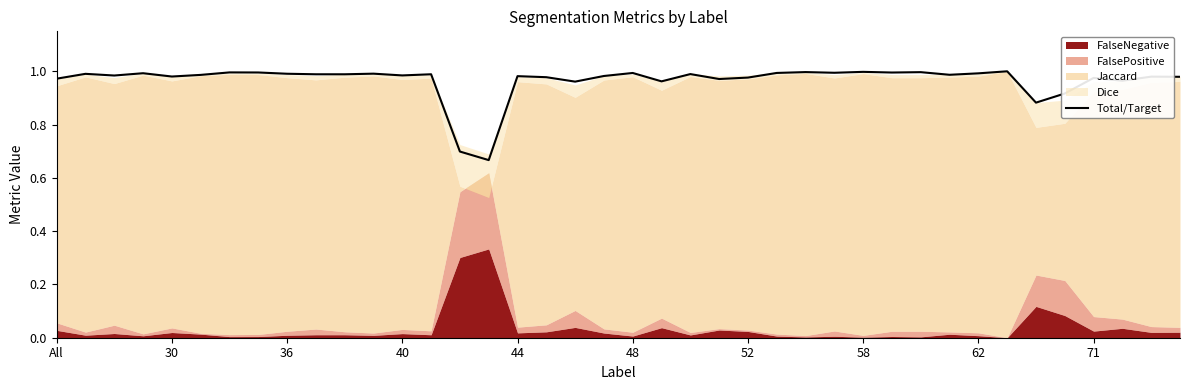

How many interior local peaks (higher than both neighbors) does the data have?

14